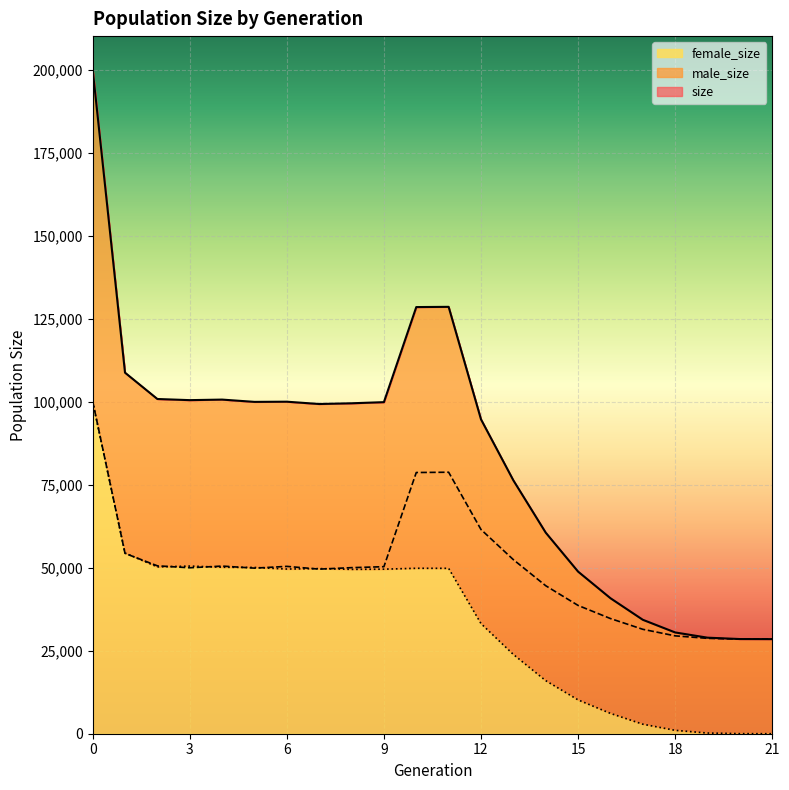

Which series has the widest spread of values?

size